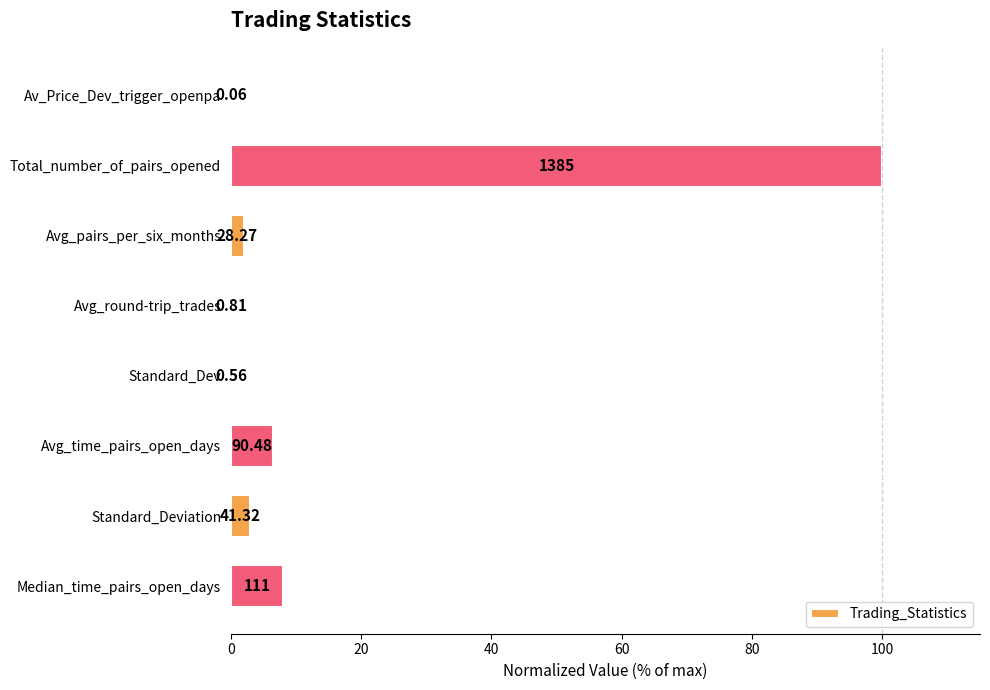

Are the bars horizontal?

Yes